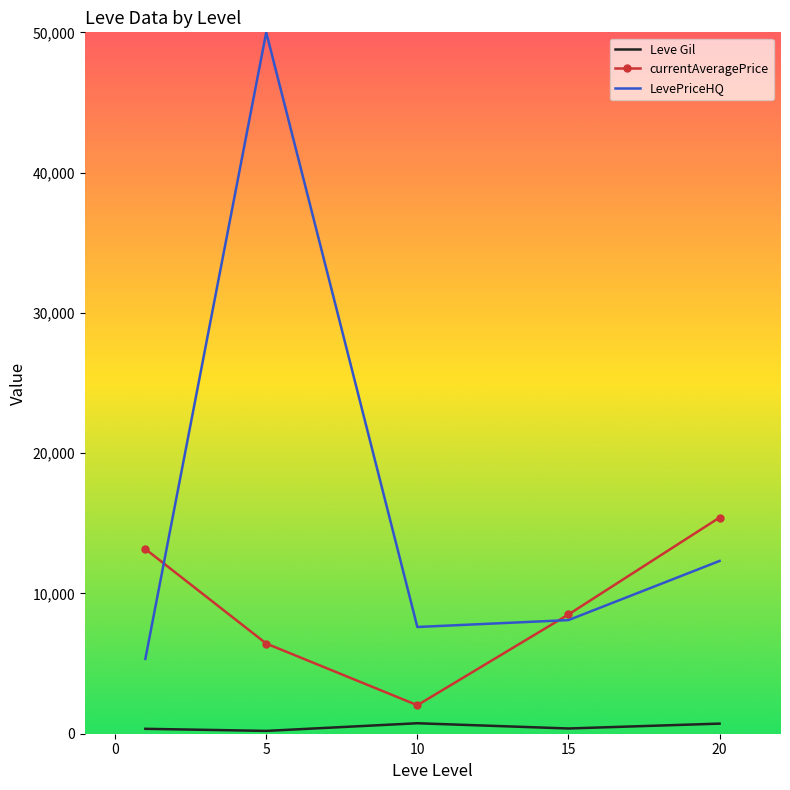

True or false: currentAveragePrice and Leve Gil intersect in this chart.

False